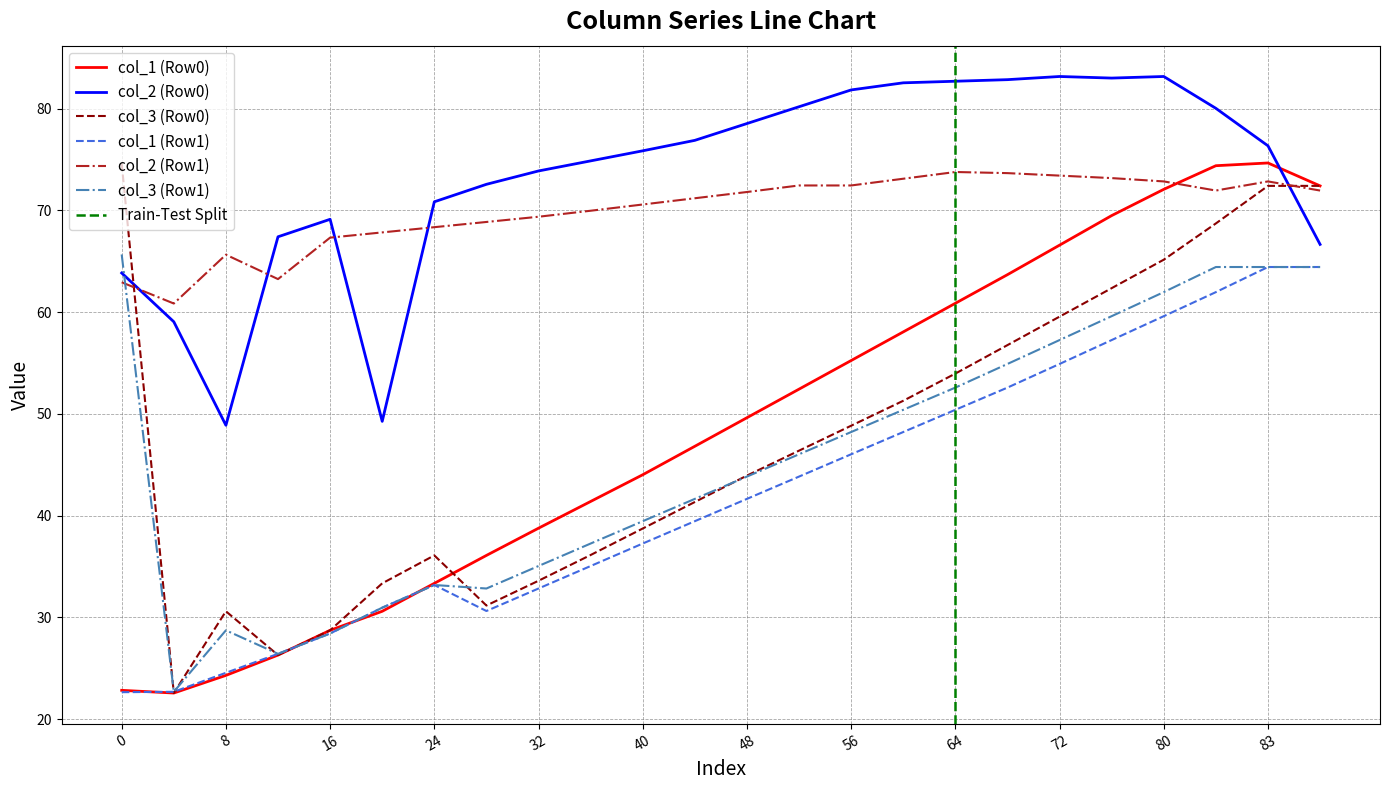

How many data points in col_2 (Row1) are less than 71?

11